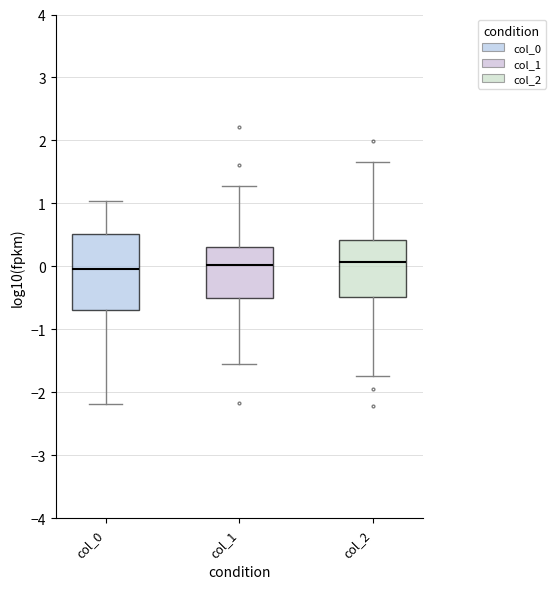

Reading left to right, read every box against the y-axis: the position of its median line, the range the box covers, and the ends of its whiskers. The values are not printed on the chart, so give them approximately, as read against the axis.

col_0: median 0.0, box -0.7 to 0.5, whiskers -2.2 to 1.0
col_1: median 0.0, box -0.5 to 0.3, whiskers -1.5 to 1.3
col_2: median 0.1, box -0.5 to 0.4, whiskers -1.7 to 1.7